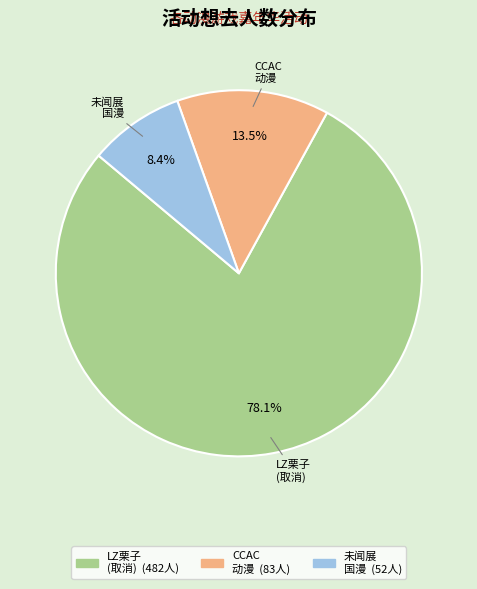

Is there any slice that represents more than half of the pie?

Yes